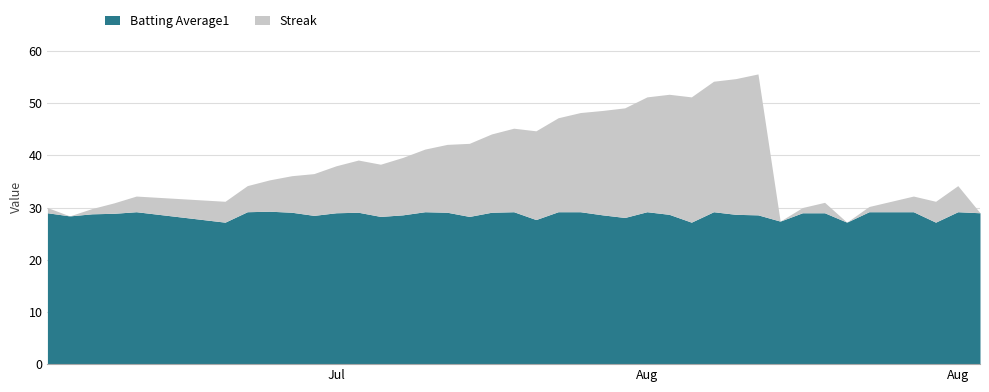

Does the chart display data point markers on the line(s)?

No